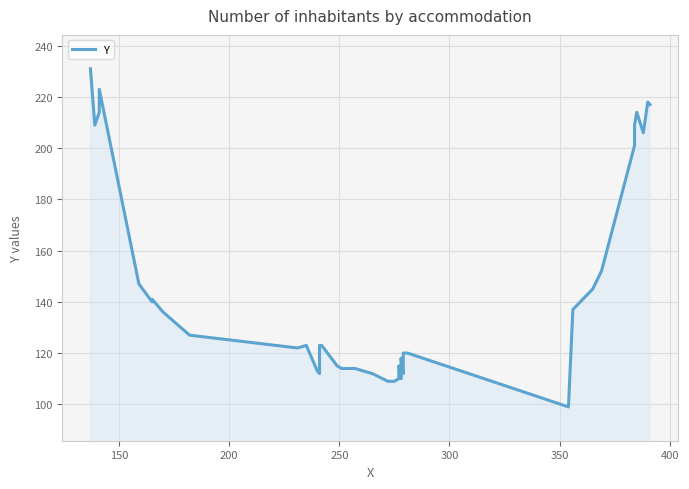

The chart shows a value of 78 at 14. True or false?

False